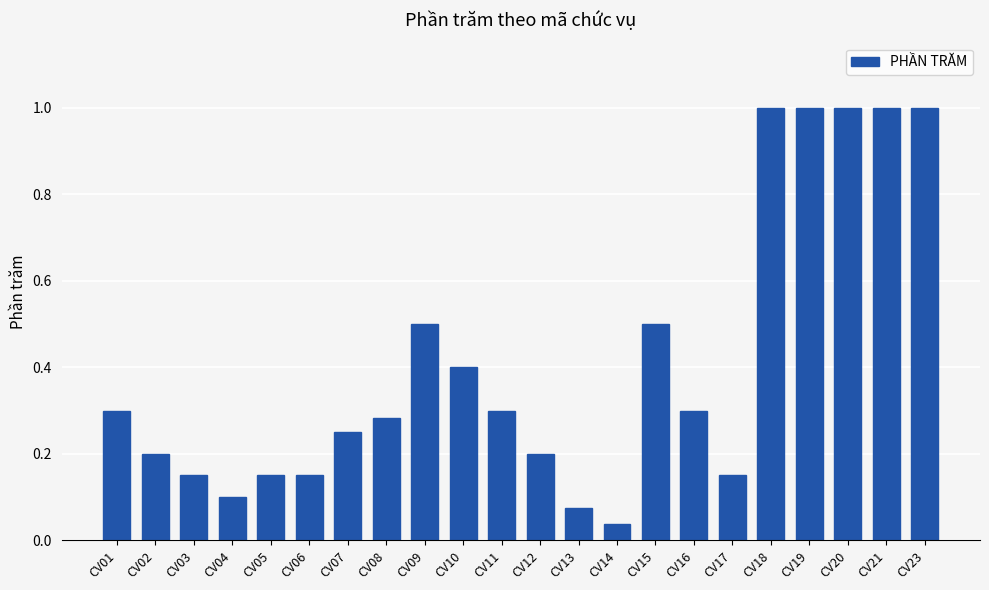

What is the maximum value shown in the chart?

1.0